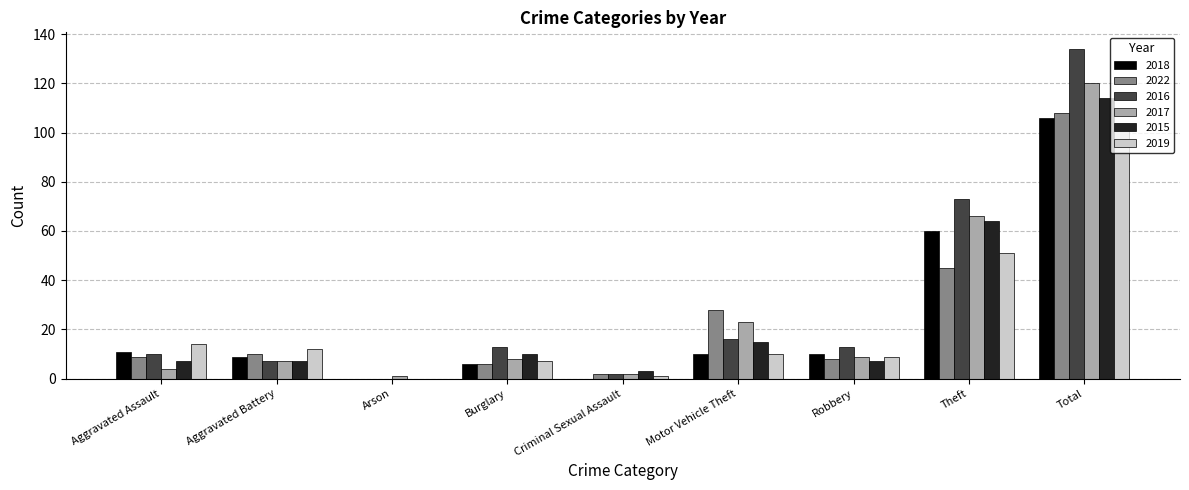

Is the value of 2017 at Arson greater than the value of 2016 at Total?

No